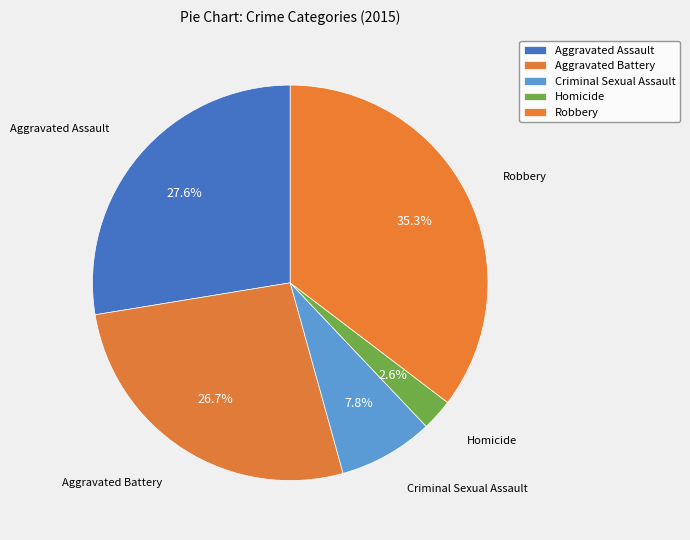

Is the sum of Robbery and Homicide greater than half?

No